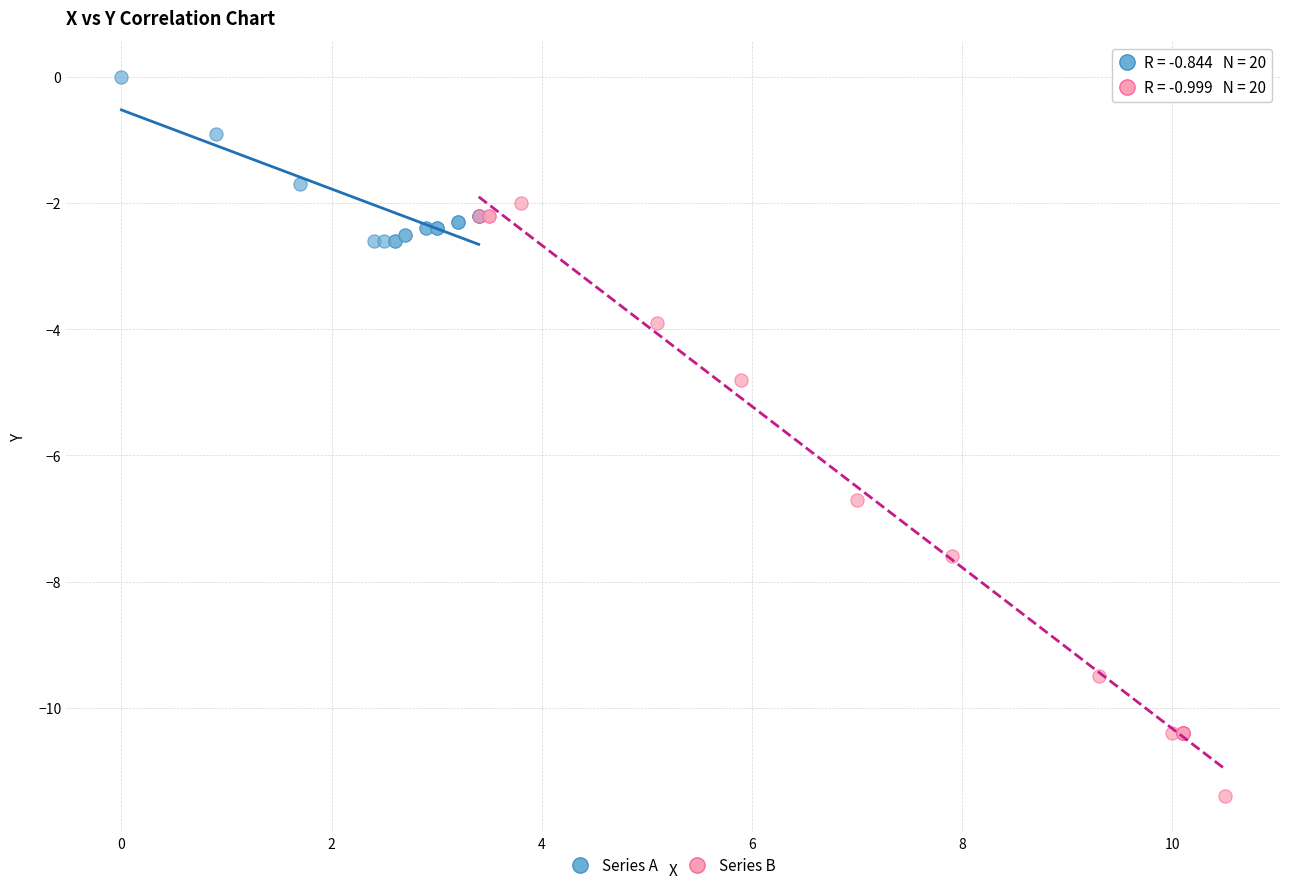

Which series contains the lowest Y value?

Series B